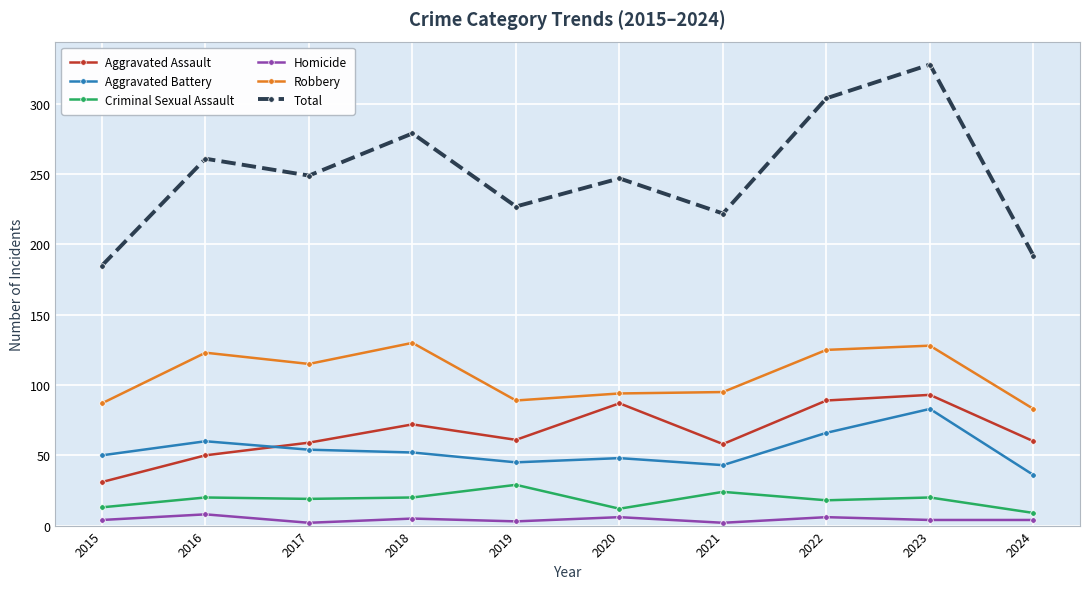

True or false: Homicide and Aggravated Battery cross at least once.

False